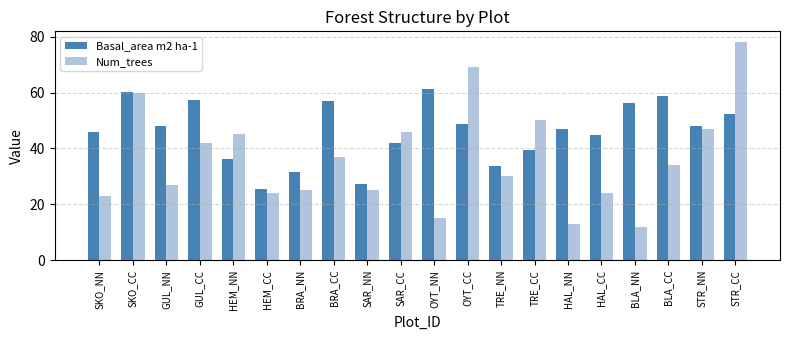

What is the average value of the Basal_area m2 ha-1 series?

46.1